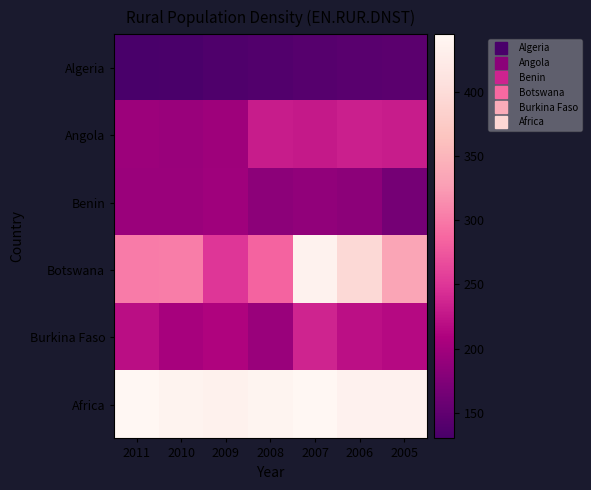

At which category is the sum across all series the highest?

2007